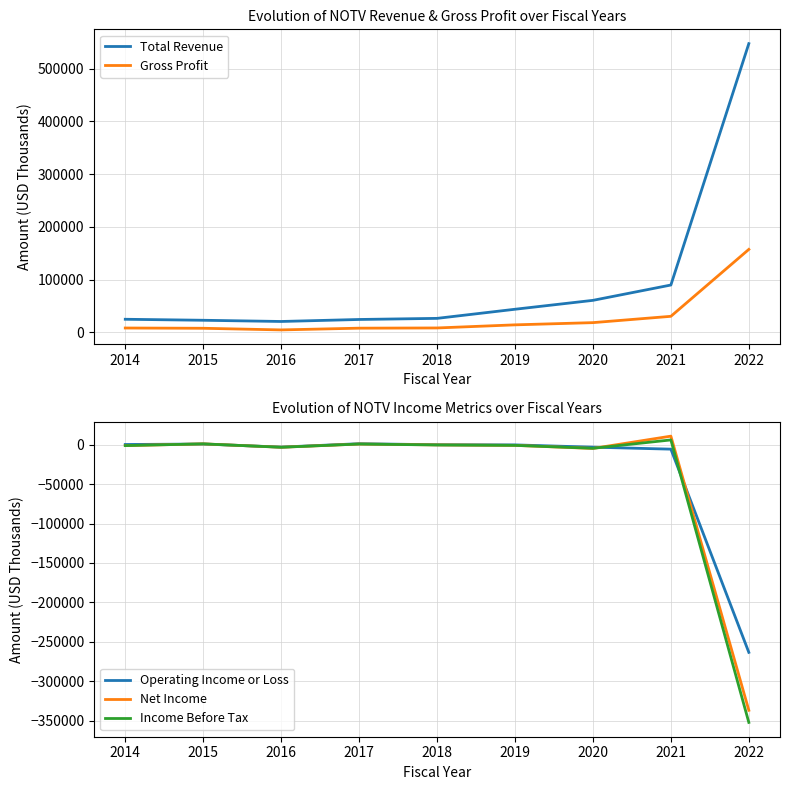

List the labels in order of Total Revenue value, smallest first.

2016, 2015, 2017, 2014, 2018, 2019, 2020, 2021, 2022